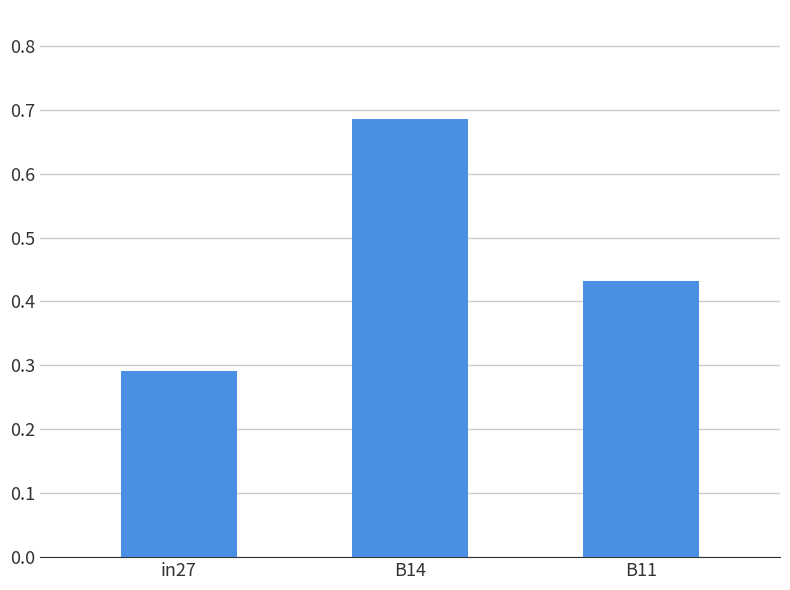

What is the sum of all values?

1.4